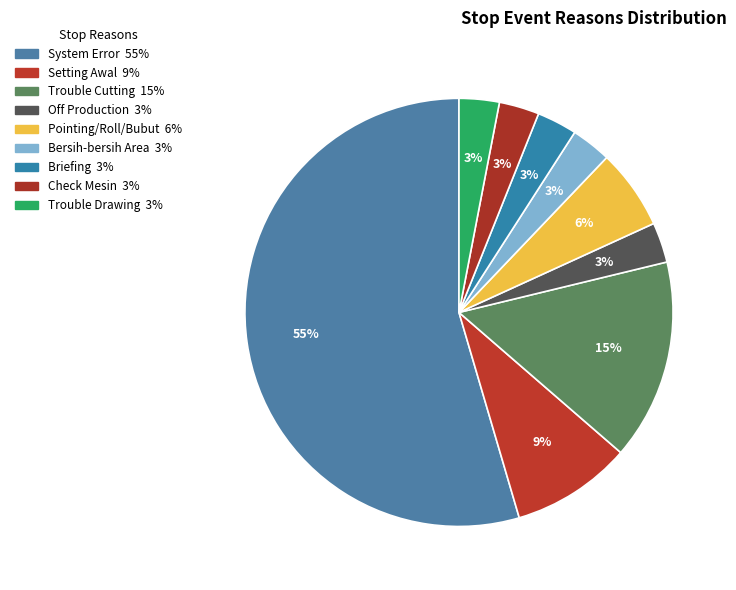

How many slices are in this pie chart?

9